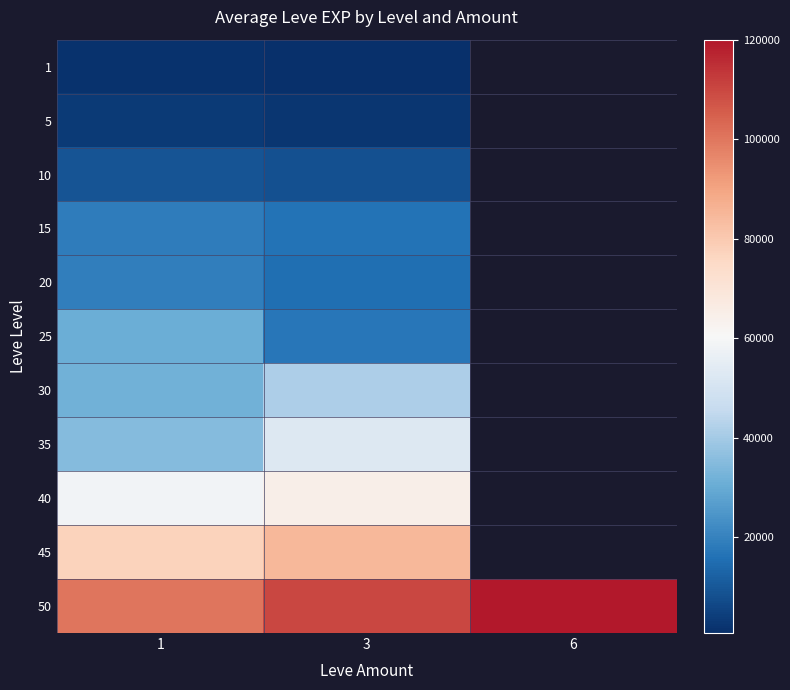

Is the value of 45 at 1 greater than the value of 1 at 6?

No